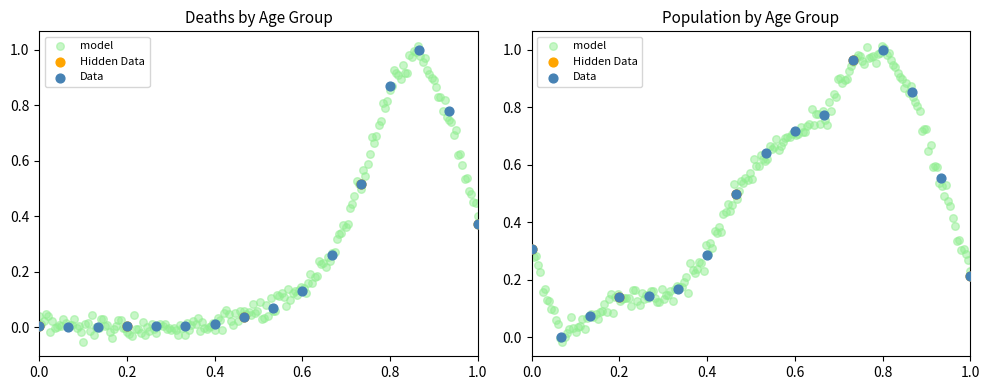

Is the value of Deaths at 30-34 greater than the value of Population at 65-69?

No